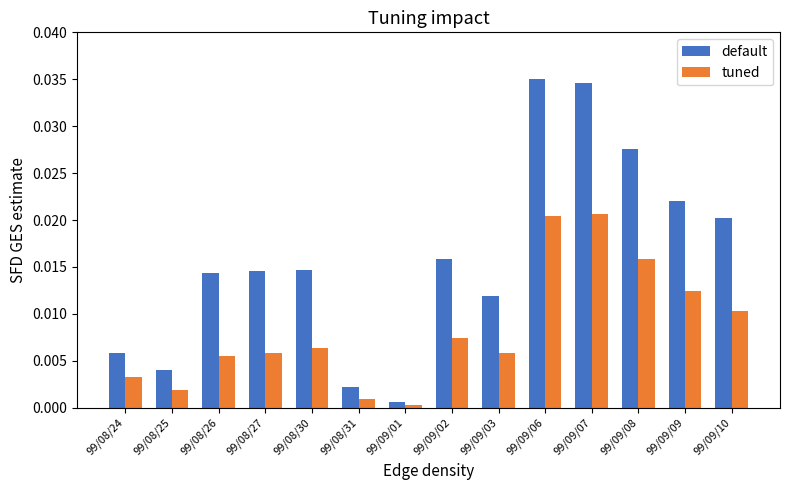

True or false: default has a value of 0.0 at 99/08/30.

True